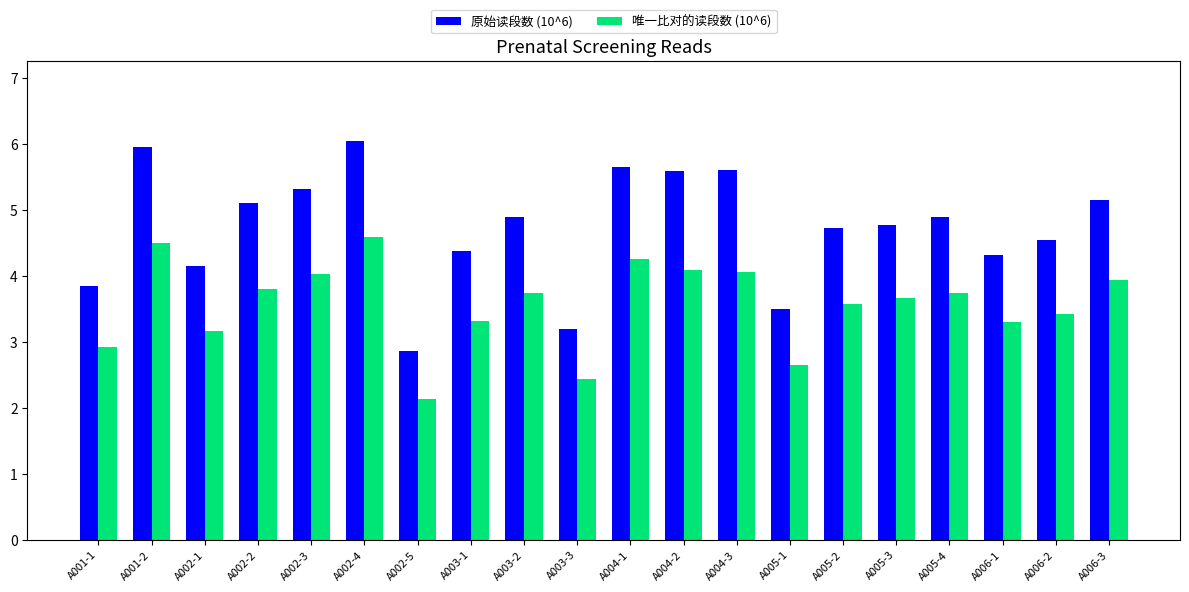

The value of 原始读段数 (10^6) at A002-2 is 7.3. True or false?

False